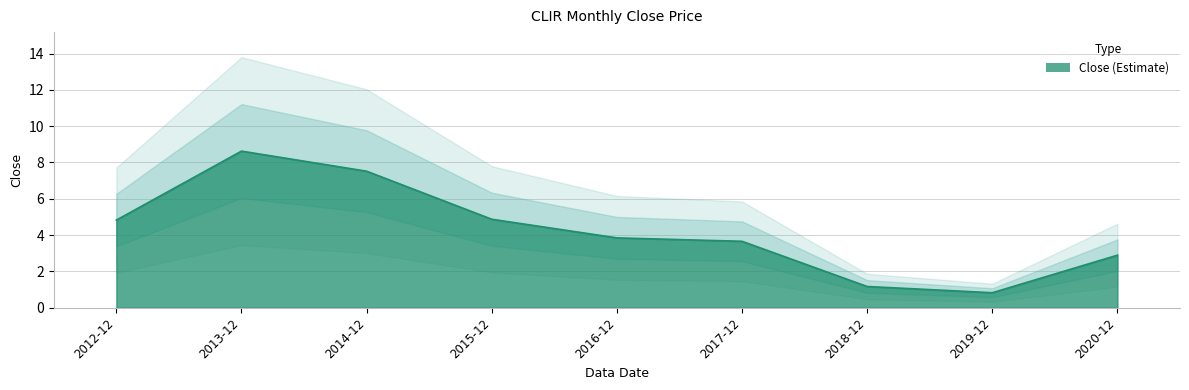

Which has a higher value, 2013-12 or 2015-12?

2013-12